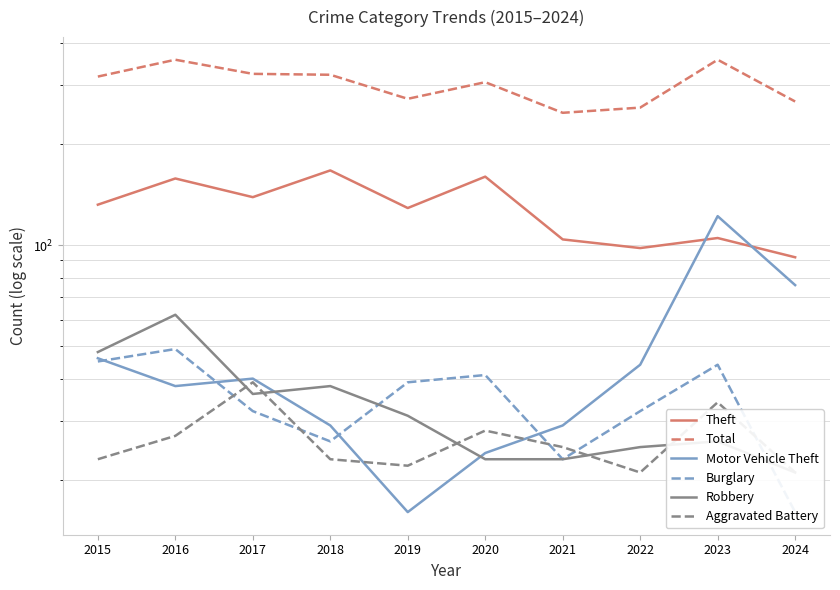

The value of Motor Vehicle Theft at 2016 is 26. True or false?

False